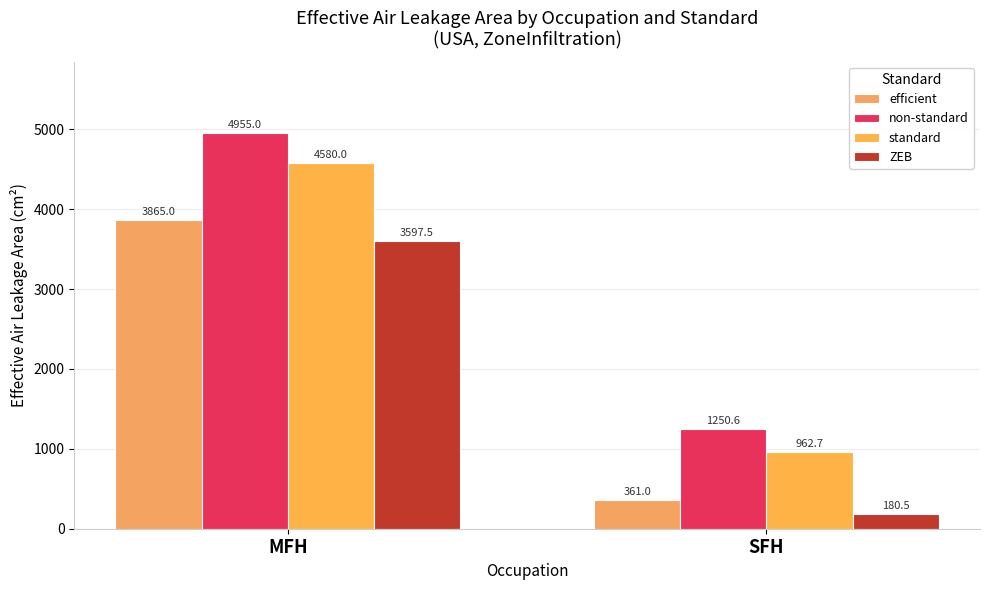

What is the difference between the non-standard values at MFH and SFH?

3704.4